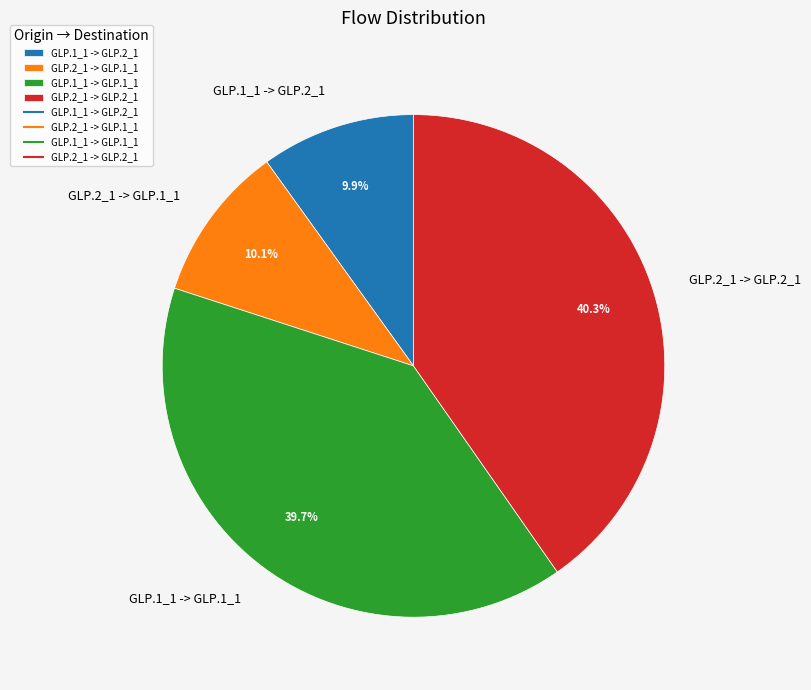

Is there a majority slice in this chart?

No